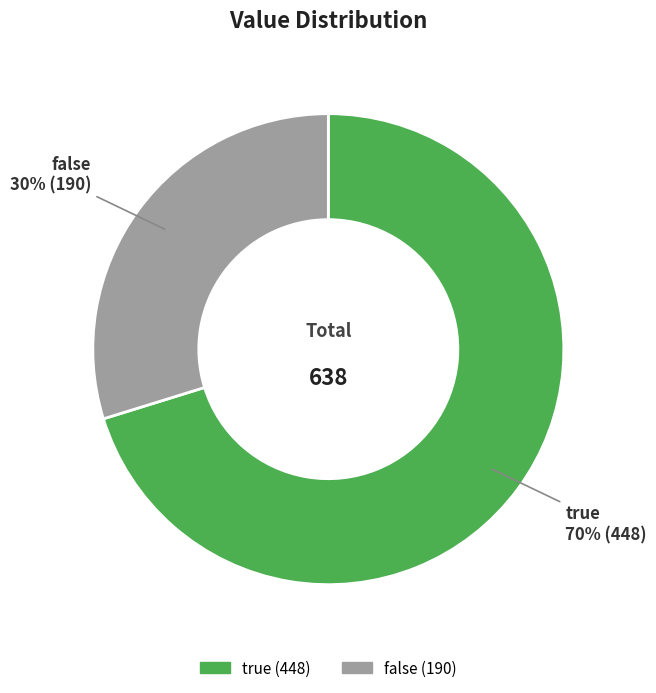

Is the sum of true and false greater than half?

Yes